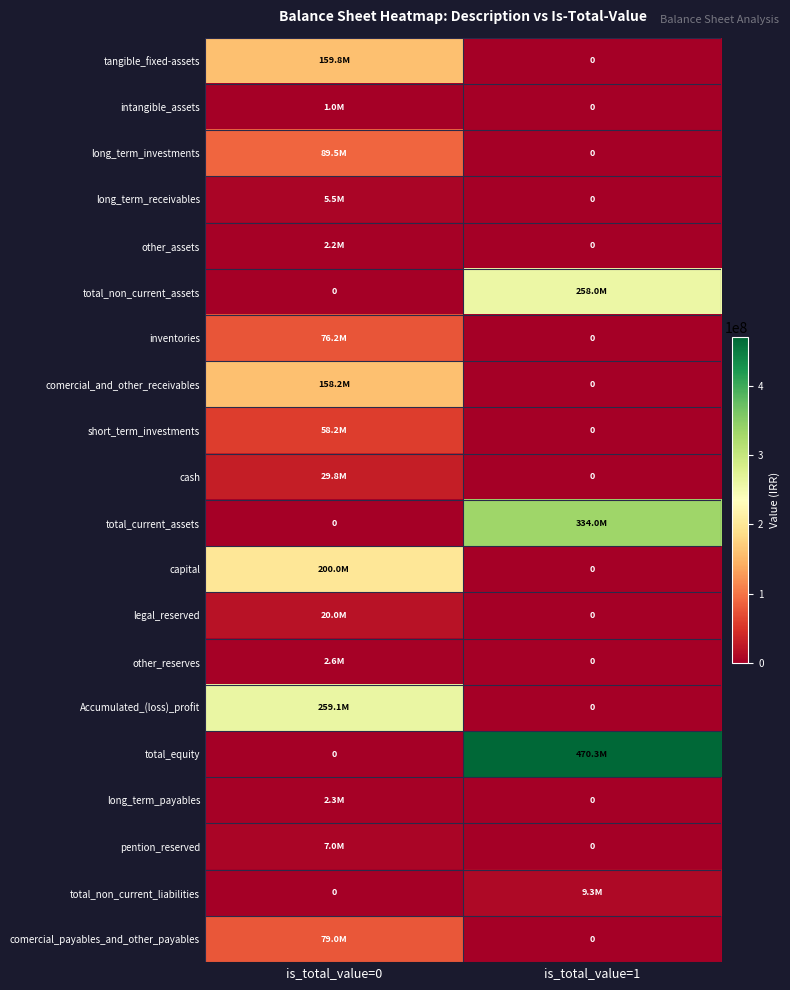

True or false: Accumulated_(loss)_profit has a value of 393167763 at is_total_value=0.

False